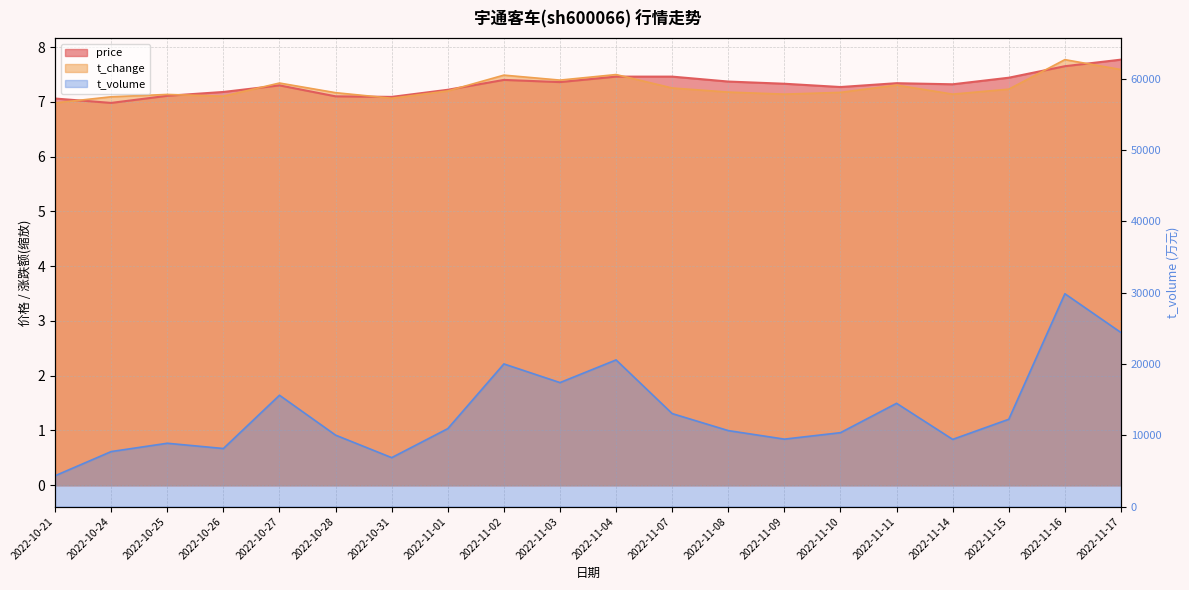

After their last crossing, which series has the higher values: price or t_change?

price